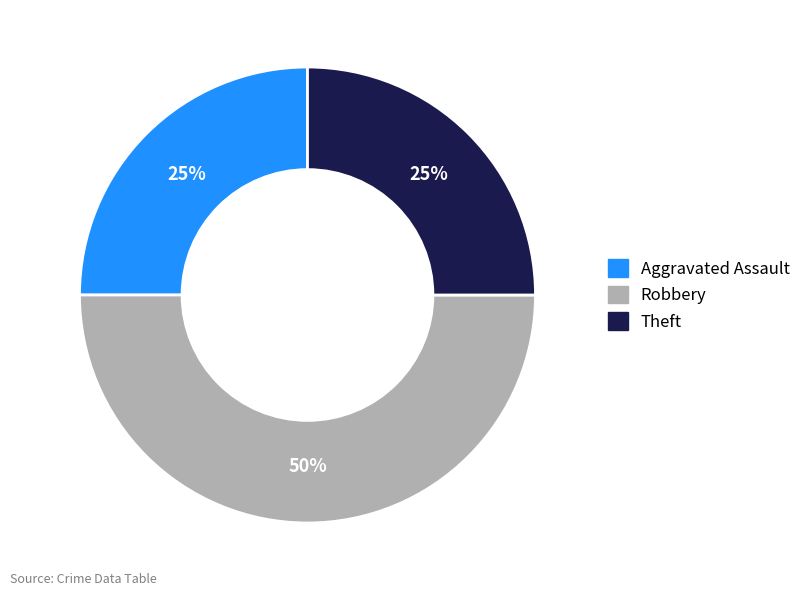

Is Aggravated Assault the majority of the pie?

No